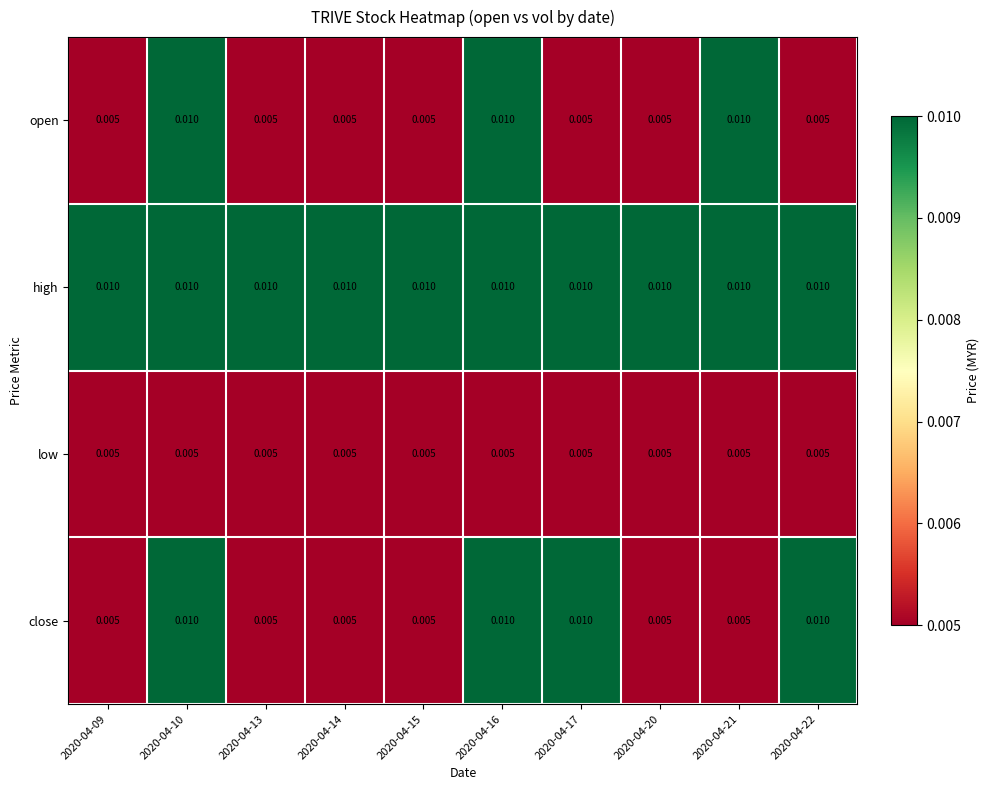

Is the value of high at 2020-04-17 greater than the value of low at 2020-04-14?

Yes